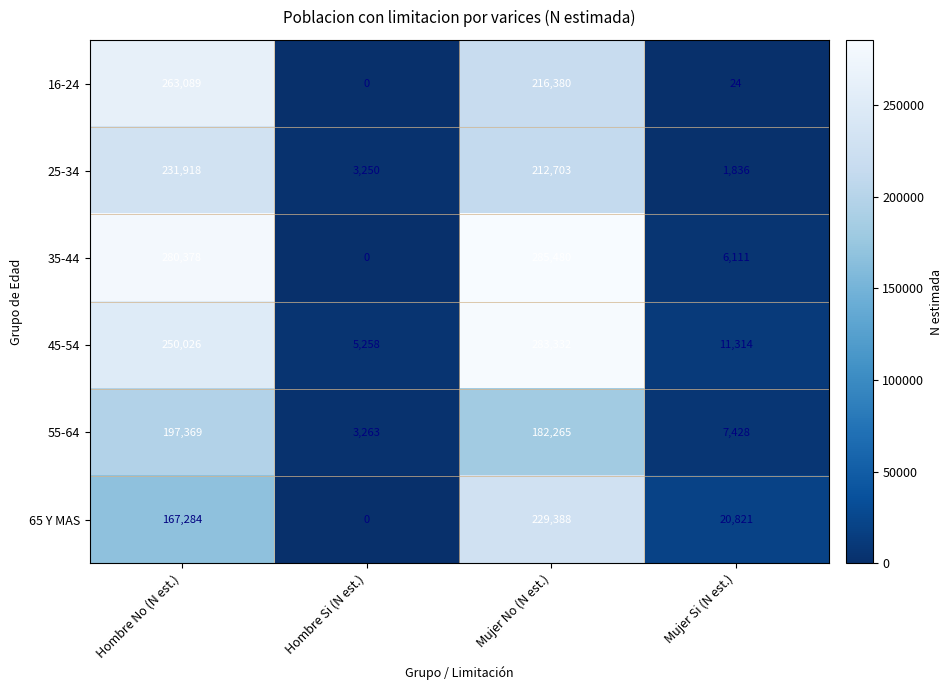

Between Hombre Si (N est.) and Mujer No (N est.), which series saw the biggest shift?

35-44